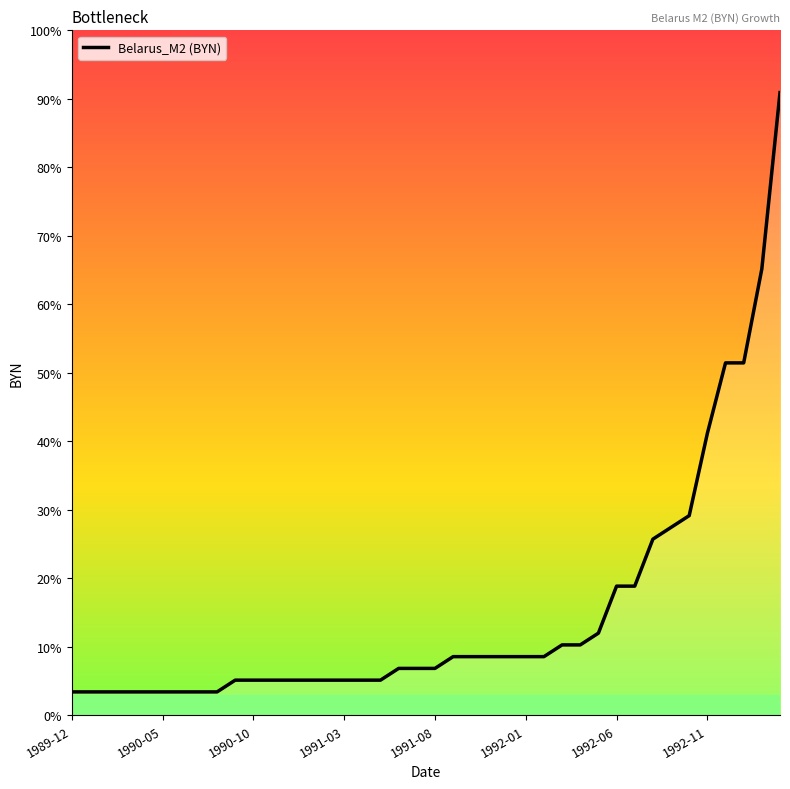

Reading right to left, transcribe all the data shown in this chart.

5300	3800	3000	3000	2400	1700	1600	1500	1100	1100	700	600	600	500	500	500	500	500	500	400	400	400	300	300	300	300	300	300	300	300	300	200	200	200	200	200	200	200	200	200